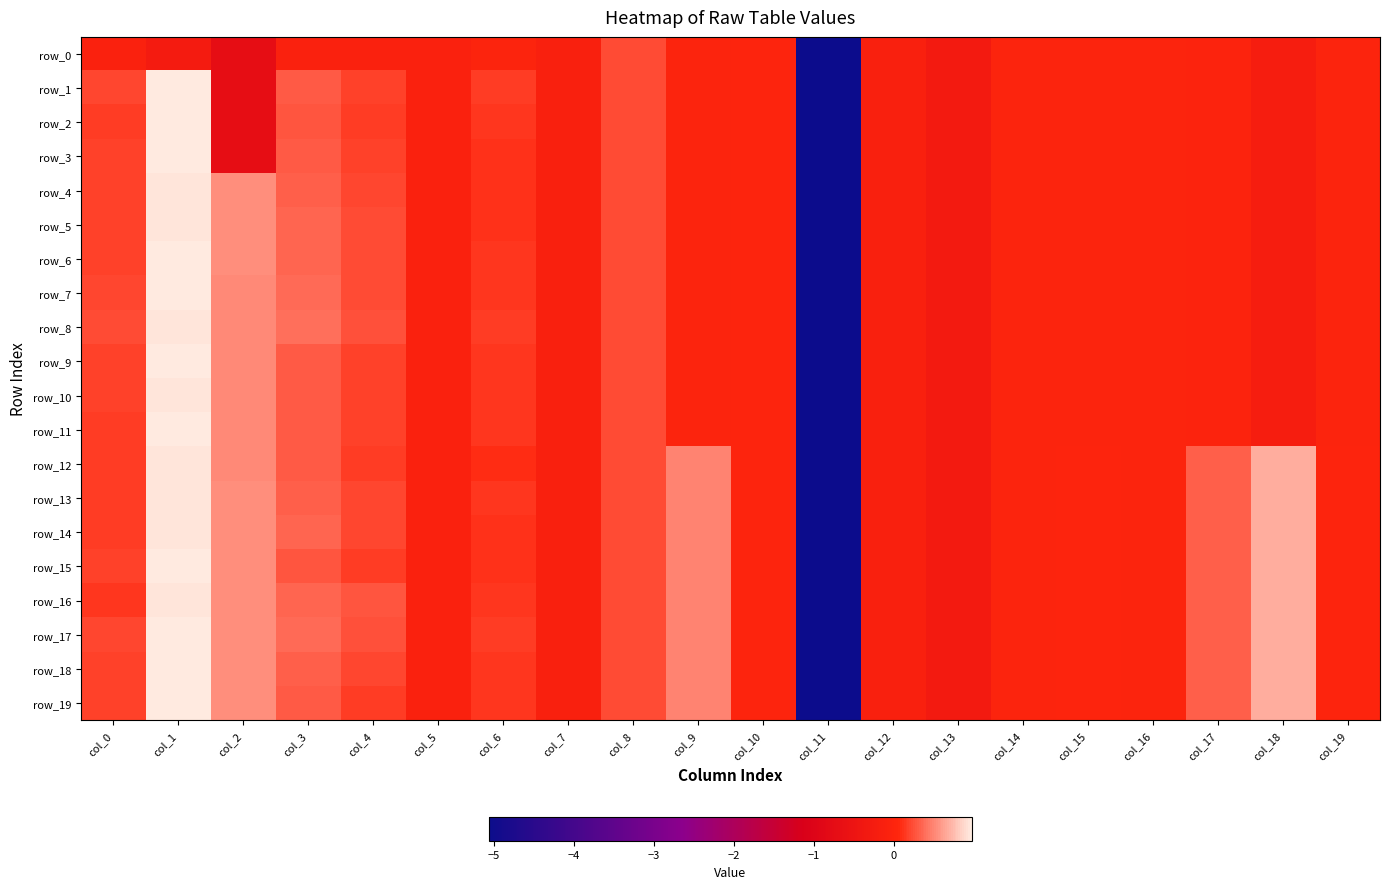

Reading left to right, extract all data points from this chart.

row_0: col_0=-0.1	col_1=-0.2	col_2=-0.7	col_3=-0.1	col_4=-0.1	col_5=-0.1	col_6=-0.0	col_7=-0.1	col_8=0.2	col_9=0.0	col_10=0.0	col_11=-5.1	col_12=-0.1	col_13=-0.3	col_14=-0.0	col_15=-0.0	col_16=-0.0	col_17=-0.0	col_18=-0.2	col_19=-0.0
row_1: col_0=0.2	col_1=1.0	col_2=-0.7	col_3=0.3	col_4=0.2	col_5=-0.1	col_6=0.2	col_7=-0.1	col_8=0.2	col_9=0.0	col_10=0.0	col_11=-5.1	col_12=-0.1	col_13=-0.3	col_14=-0.0	col_15=-0.0	col_16=-0.0	col_17=-0.0	col_18=-0.2	col_19=-0.0
row_2: col_0=0.2	col_1=1.0	col_2=-0.7	col_3=0.3	col_4=0.2	col_5=-0.1	col_6=0.1	col_7=-0.1	col_8=0.2	col_9=0.0	col_10=0.0	col_11=-5.1	col_12=-0.1	col_13=-0.3	col_14=-0.0	col_15=-0.0	col_16=-0.0	col_17=-0.0	col_18=-0.2	col_19=-0.0
row_3: col_0=0.2	col_1=1.0	col_2=-0.7	col_3=0.3	col_4=0.2	col_5=-0.1	col_6=0.1	col_7=-0.1	col_8=0.2	col_9=0.0	col_10=0.0	col_11=-5.1	col_12=-0.1	col_13=-0.3	col_14=-0.0	col_15=-0.0	col_16=-0.0	col_17=-0.0	col_18=-0.2	col_19=-0.0
row_4: col_0=0.2	col_1=1.0	col_2=0.5	col_3=0.3	col_4=0.2	col_5=-0.1	col_6=0.1	col_7=-0.1	col_8=0.2	col_9=0.0	col_10=0.0	col_11=-5.1	col_12=-0.1	col_13=-0.3	col_14=-0.0	col_15=-0.0	col_16=-0.0	col_17=-0.0	col_18=-0.2	col_19=-0.0
row_5: col_0=0.2	col_1=0.9	col_2=0.5	col_3=0.3	col_4=0.2	col_5=-0.1	col_6=0.1	col_7=-0.1	col_8=0.2	col_9=0.0	col_10=0.0	col_11=-5.1	col_12=-0.1	col_13=-0.3	col_14=-0.0	col_15=-0.0	col_16=-0.0	col_17=-0.0	col_18=-0.2	col_19=-0.0
row_6: col_0=0.2	col_1=1.0	col_2=0.5	col_3=0.3	col_4=0.2	col_5=-0.1	col_6=0.1	col_7=-0.1	col_8=0.2	col_9=0.0	col_10=0.0	col_11=-5.1	col_12=-0.1	col_13=-0.3	col_14=-0.0	col_15=-0.0	col_16=-0.0	col_17=-0.0	col_18=-0.2	col_19=-0.0
row_7: col_0=0.2	col_1=1.0	col_2=0.5	col_3=0.4	col_4=0.2	col_5=-0.1	col_6=0.1	col_7=-0.1	col_8=0.2	col_9=0.0	col_10=0.0	col_11=-5.1	col_12=-0.1	col_13=-0.3	col_14=-0.0	col_15=-0.0	col_16=-0.0	col_17=-0.0	col_18=-0.2	col_19=-0.0
row_8: col_0=0.2	col_1=1.0	col_2=0.5	col_3=0.4	col_4=0.3	col_5=-0.1	col_6=0.2	col_7=-0.1	col_8=0.2	col_9=0.0	col_10=0.0	col_11=-5.1	col_12=-0.1	col_13=-0.3	col_14=-0.0	col_15=-0.0	col_16=-0.0	col_17=-0.0	col_18=-0.2	col_19=-0.0
row_9: col_0=0.2	col_1=1.0	col_2=0.5	col_3=0.3	col_4=0.2	col_5=-0.1	col_6=0.1	col_7=-0.1	col_8=0.2	col_9=0.0	col_10=0.0	col_11=-5.1	col_12=-0.1	col_13=-0.3	col_14=-0.0	col_15=-0.0	col_16=-0.0	col_17=-0.0	col_18=-0.2	col_19=-0.0
row_10: col_0=0.2	col_1=1.0	col_2=0.5	col_3=0.3	col_4=0.2	col_5=-0.1	col_6=0.1	col_7=-0.1	col_8=0.2	col_9=0.0	col_10=0.0	col_11=-5.1	col_12=-0.1	col_13=-0.3	col_14=-0.0	col_15=-0.0	col_16=-0.0	col_17=-0.0	col_18=-0.2	col_19=-0.0
row_11: col_0=0.2	col_1=1.0	col_2=0.5	col_3=0.3	col_4=0.2	col_5=-0.1	col_6=0.1	col_7=-0.1	col_8=0.2	col_9=0.0	col_10=0.0	col_11=-5.1	col_12=-0.1	col_13=-0.3	col_14=-0.0	col_15=-0.0	col_16=-0.0	col_17=-0.0	col_18=-0.2	col_19=-0.0
row_12: col_0=0.2	col_1=0.9	col_2=0.5	col_3=0.3	col_4=0.2	col_5=-0.1	col_6=0.1	col_7=-0.1	col_8=0.2	col_9=0.5	col_10=0.0	col_11=-5.1	col_12=-0.1	col_13=-0.3	col_14=-0.0	col_15=0.0	col_16=-0.0	col_17=0.3	col_18=0.7	col_19=0.0
row_13: col_0=0.2	col_1=0.9	col_2=0.5	col_3=0.3	col_4=0.2	col_5=-0.1	col_6=0.1	col_7=-0.1	col_8=0.2	col_9=0.5	col_10=0.0	col_11=-5.1	col_12=-0.1	col_13=-0.3	col_14=-0.0	col_15=0.0	col_16=-0.0	col_17=0.3	col_18=0.7	col_19=0.0
row_14: col_0=0.2	col_1=0.9	col_2=0.5	col_3=0.3	col_4=0.2	col_5=-0.1	col_6=0.1	col_7=-0.1	col_8=0.2	col_9=0.5	col_10=0.0	col_11=-5.1	col_12=-0.1	col_13=-0.3	col_14=-0.0	col_15=0.0	col_16=-0.0	col_17=0.3	col_18=0.7	col_19=0.0
row_15: col_0=0.2	col_1=1.0	col_2=0.5	col_3=0.3	col_4=0.2	col_5=-0.1	col_6=0.1	col_7=-0.1	col_8=0.2	col_9=0.5	col_10=0.0	col_11=-5.1	col_12=-0.1	col_13=-0.3	col_14=-0.0	col_15=0.0	col_16=-0.0	col_17=0.3	col_18=0.7	col_19=0.0
row_16: col_0=0.2	col_1=1.0	col_2=0.5	col_3=0.3	col_4=0.3	col_5=-0.1	col_6=0.1	col_7=-0.1	col_8=0.2	col_9=0.5	col_10=0.0	col_11=-5.1	col_12=-0.1	col_13=-0.3	col_14=-0.0	col_15=0.0	col_16=-0.0	col_17=0.3	col_18=0.7	col_19=0.0
row_17: col_0=0.2	col_1=1.0	col_2=0.5	col_3=0.4	col_4=0.3	col_5=-0.1	col_6=0.2	col_7=-0.1	col_8=0.2	col_9=0.5	col_10=0.0	col_11=-5.1	col_12=-0.1	col_13=-0.3	col_14=-0.0	col_15=0.0	col_16=-0.0	col_17=0.3	col_18=0.7	col_19=0.0
row_18: col_0=0.2	col_1=1.0	col_2=0.5	col_3=0.3	col_4=0.2	col_5=-0.1	col_6=0.1	col_7=-0.1	col_8=0.2	col_9=0.5	col_10=0.0	col_11=-5.1	col_12=-0.1	col_13=-0.3	col_14=-0.0	col_15=0.0	col_16=-0.0	col_17=0.3	col_18=0.7	col_19=0.0
row_19: col_0=0.2	col_1=1.0	col_2=0.5	col_3=0.3	col_4=0.2	col_5=-0.1	col_6=0.1	col_7=-0.1	col_8=0.2	col_9=0.5	col_10=0.0	col_11=-5.1	col_12=-0.1	col_13=-0.3	col_14=-0.0	col_15=0.0	col_16=-0.0	col_17=0.3	col_18=0.7	col_19=0.0